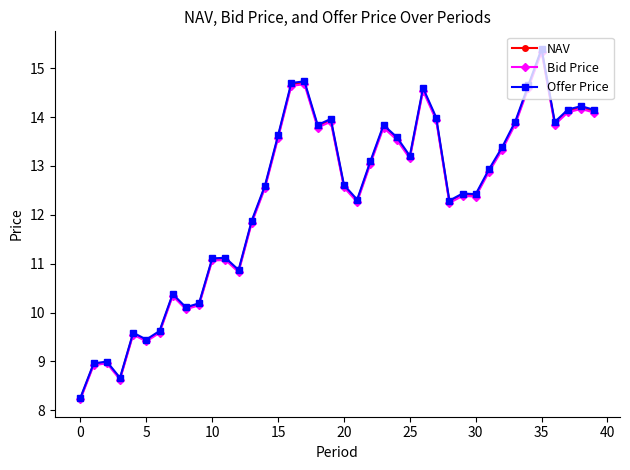

What are all the series names shown in the legend?

NAV, Bid Price, Offer Price